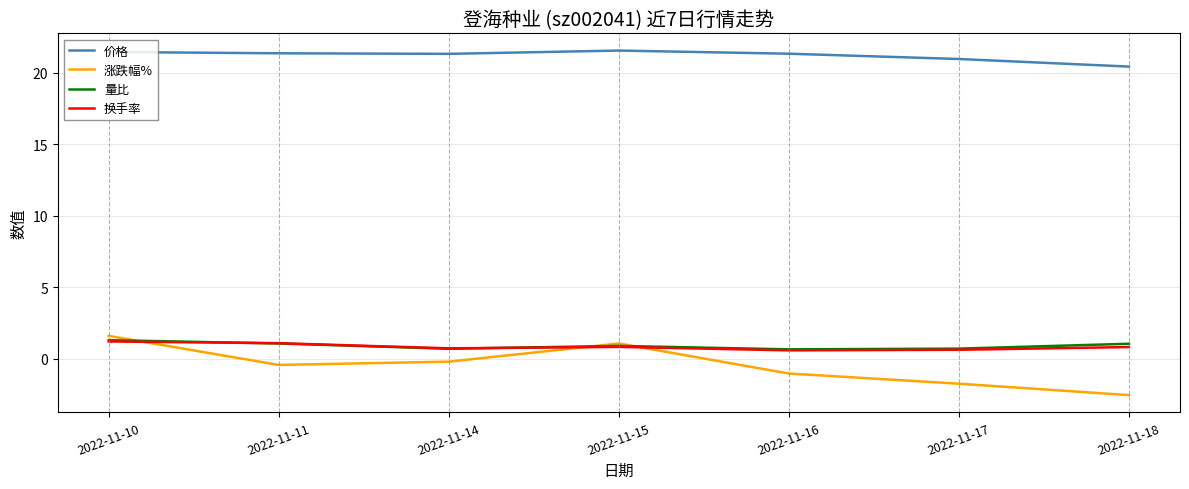

What is the maximum value for 换手率?

1.2